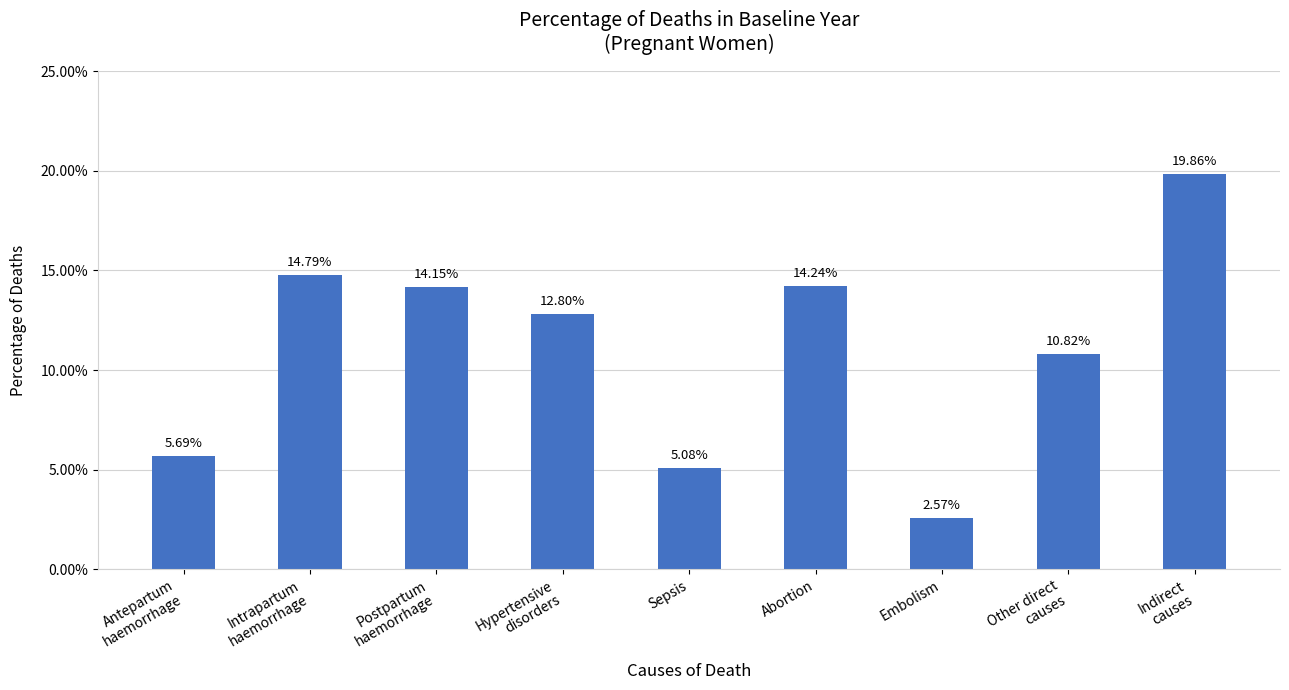

Rank the categories by value from lowest to highest.

Embolism, Sepsis, Antepartum
haemorrhage, Other direct
causes, Hypertensive
disorders, Postpartum
haemorrhage, Abortion, Intrapartum
haemorrhage, Indirect
causes